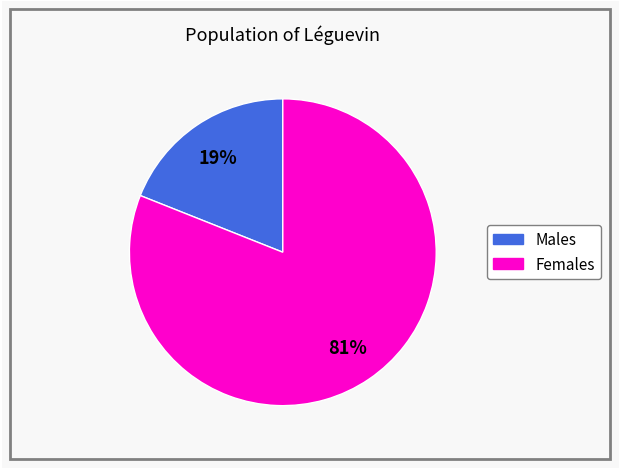

To the nearest percent, what is the difference between the largest and smallest slice percentages?

62%